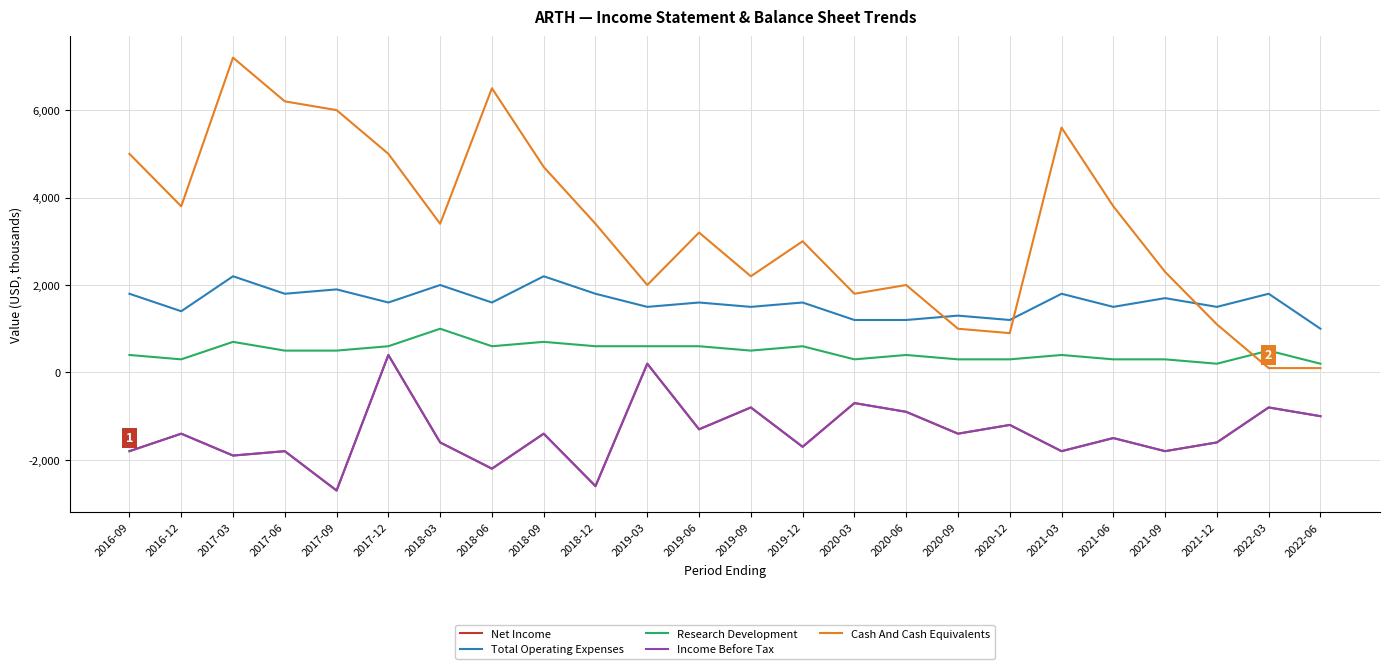

What is the sum of the Total Operating Expenses values at 2019-06 and 2017-12?

3200